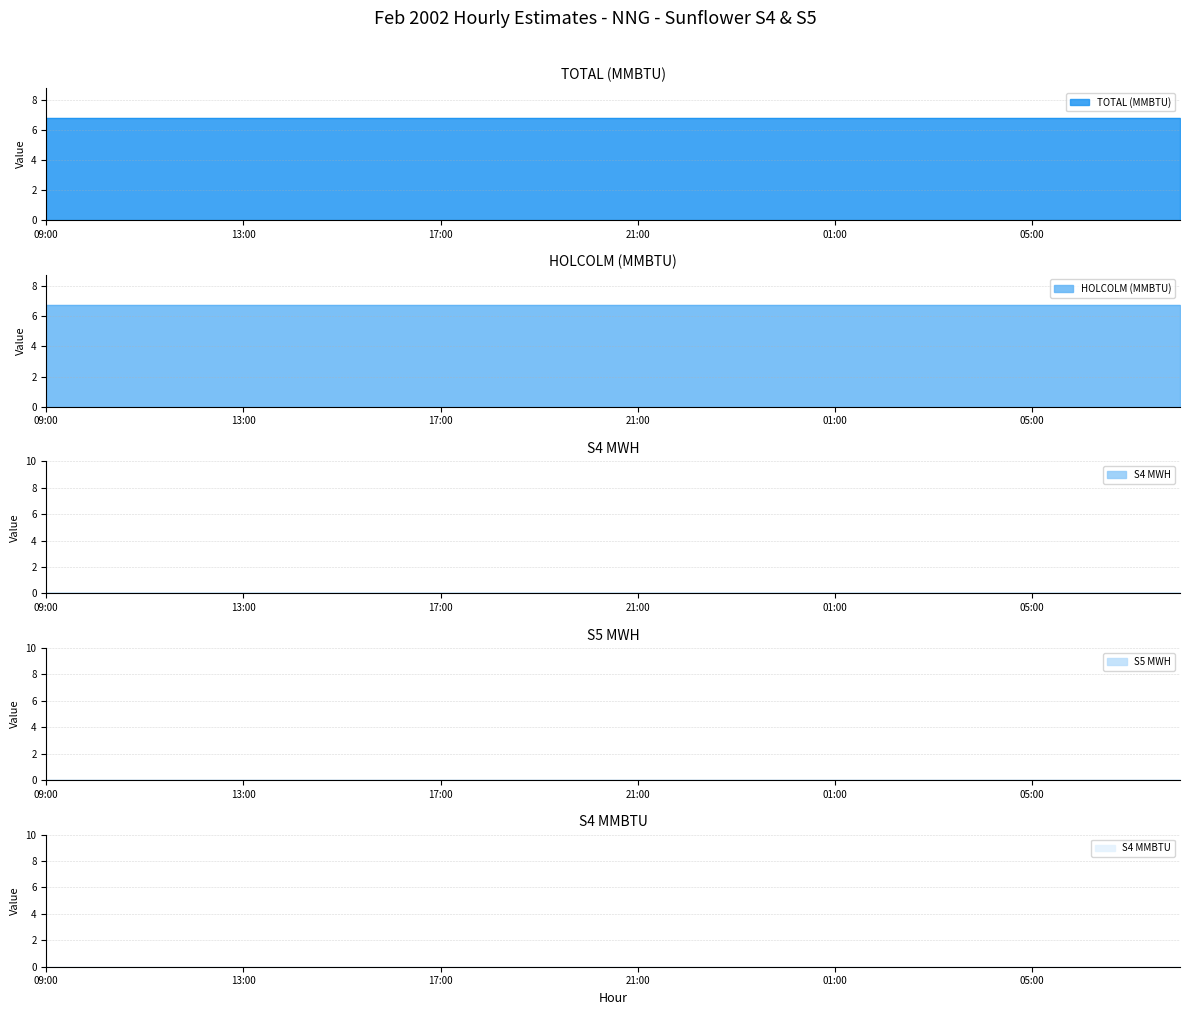

Rank the categories by S4 MWH value from highest to lowest.

09:00, 10:00, 11:00, 12:00, 13:00, 14:00, 15:00, 16:00, 17:00, 18:00, 19:00, 20:00, 21:00, 22:00, 23:00, 00:00, 01:00, 02:00, 03:00, 04:00, 05:00, 06:00, 07:00, 08:00